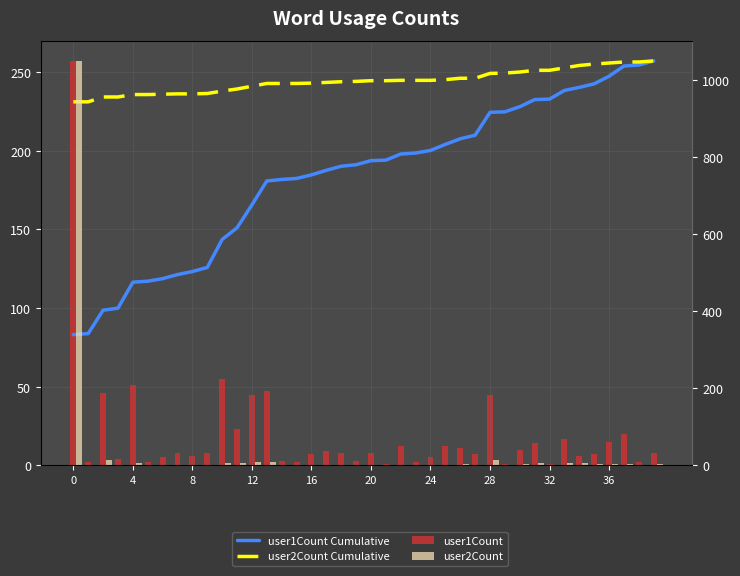

What is the maximum value for user1Count?

257.0